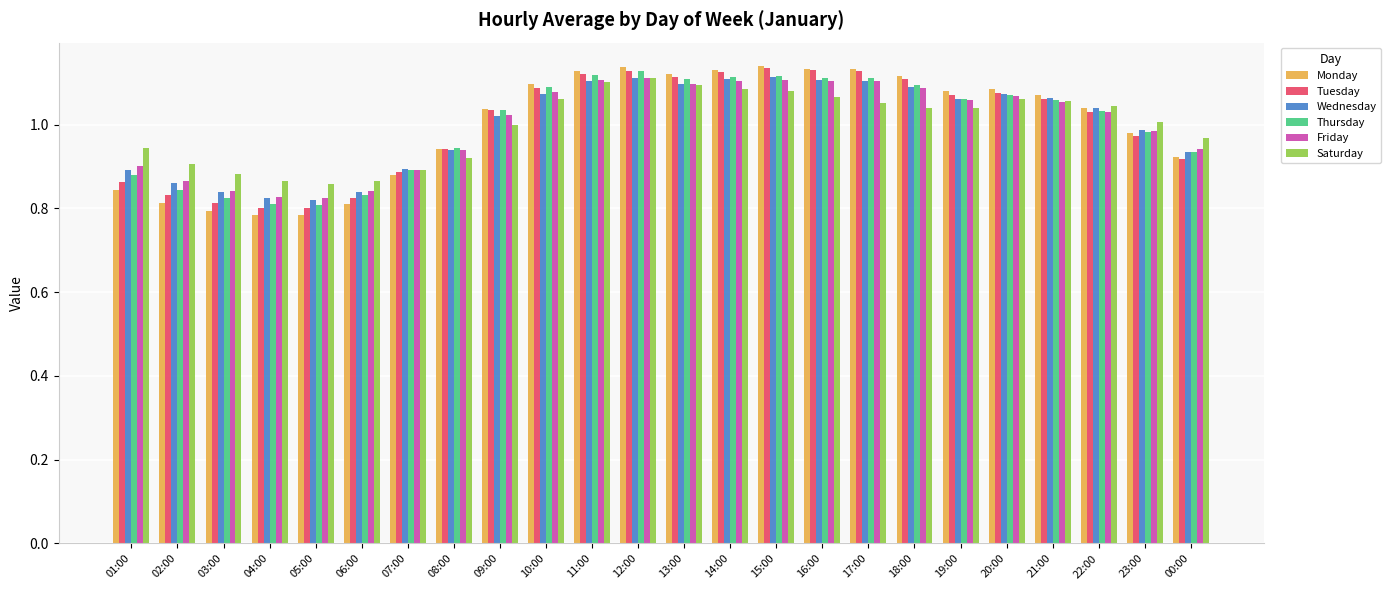

Is the value of Tuesday at 16:00 greater than the value of Saturday at 10:00?

Yes